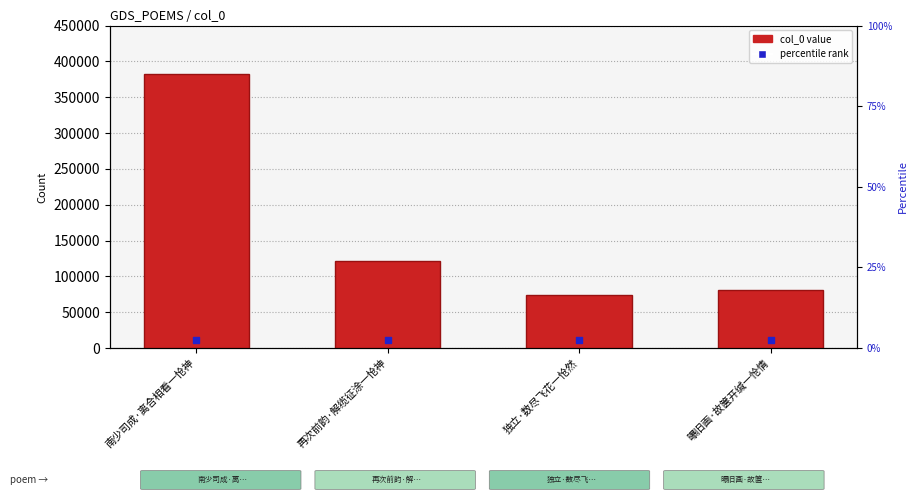

Which series reaches the maximum Y coordinate?

col_0